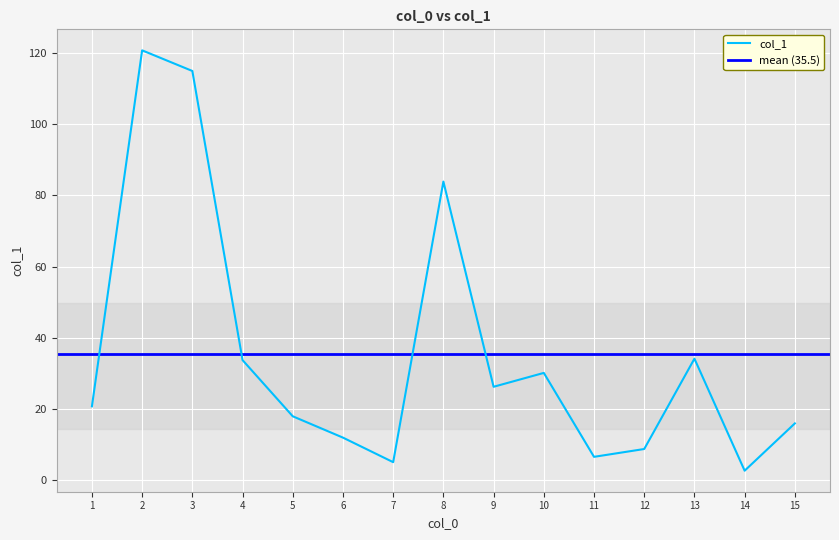

True or false: col_1 has a value of 5.0 at 7.

True